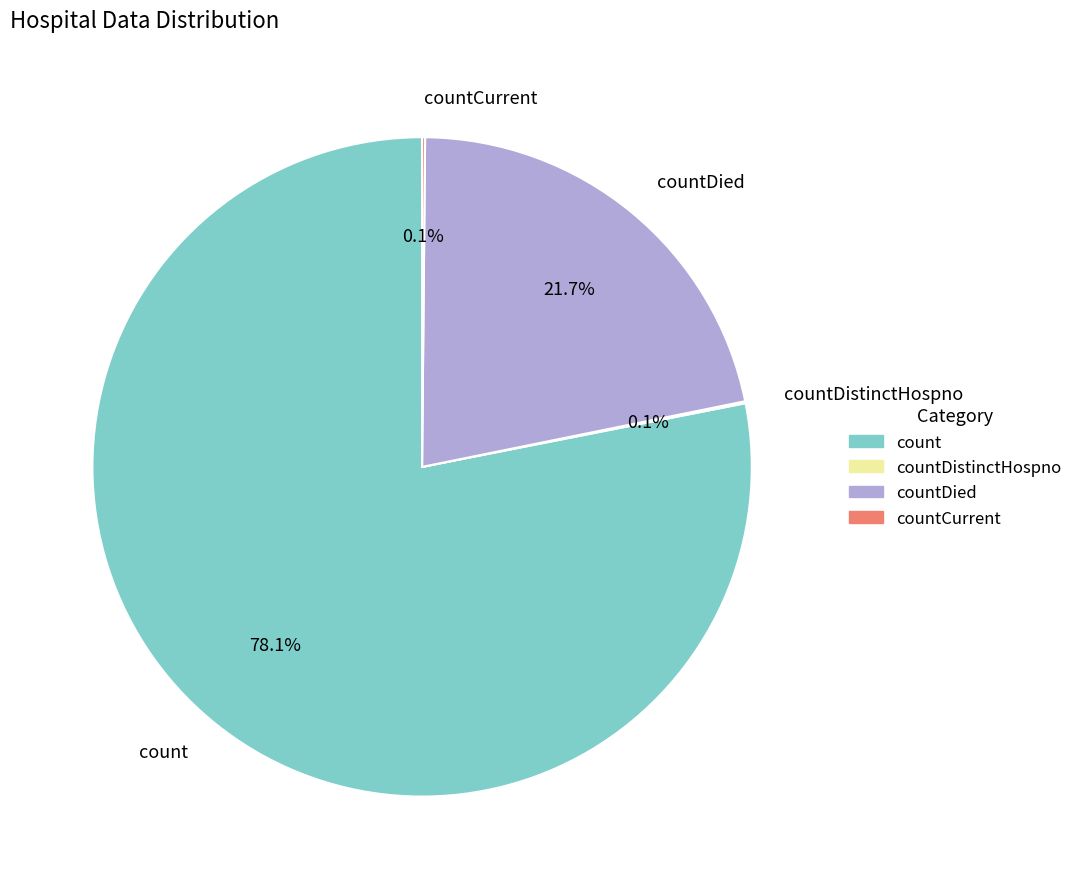

To the nearest percent, what is the difference between the largest and smallest slice percentages?

78%